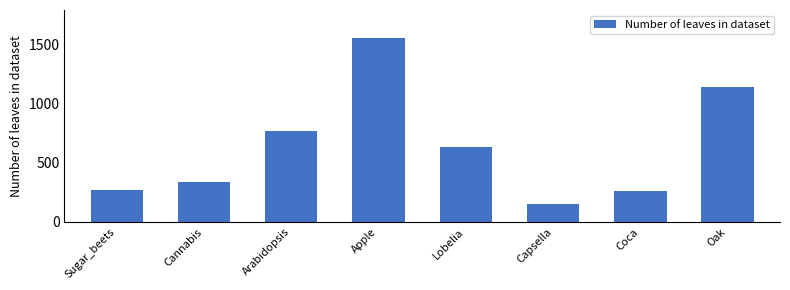

Approximately how many times larger is the value at Coca compared to Sugar_beets?

1.0